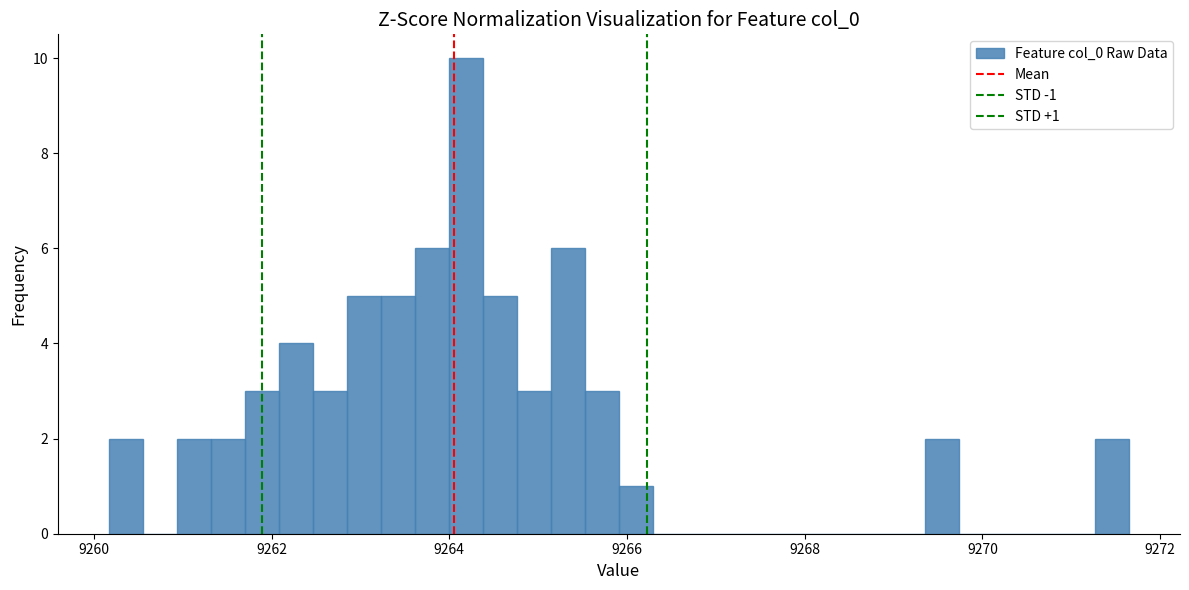

Around what value on the x-axis is the tallest bar? Give the approximate position of its centre, as read against the axis.

9264.2